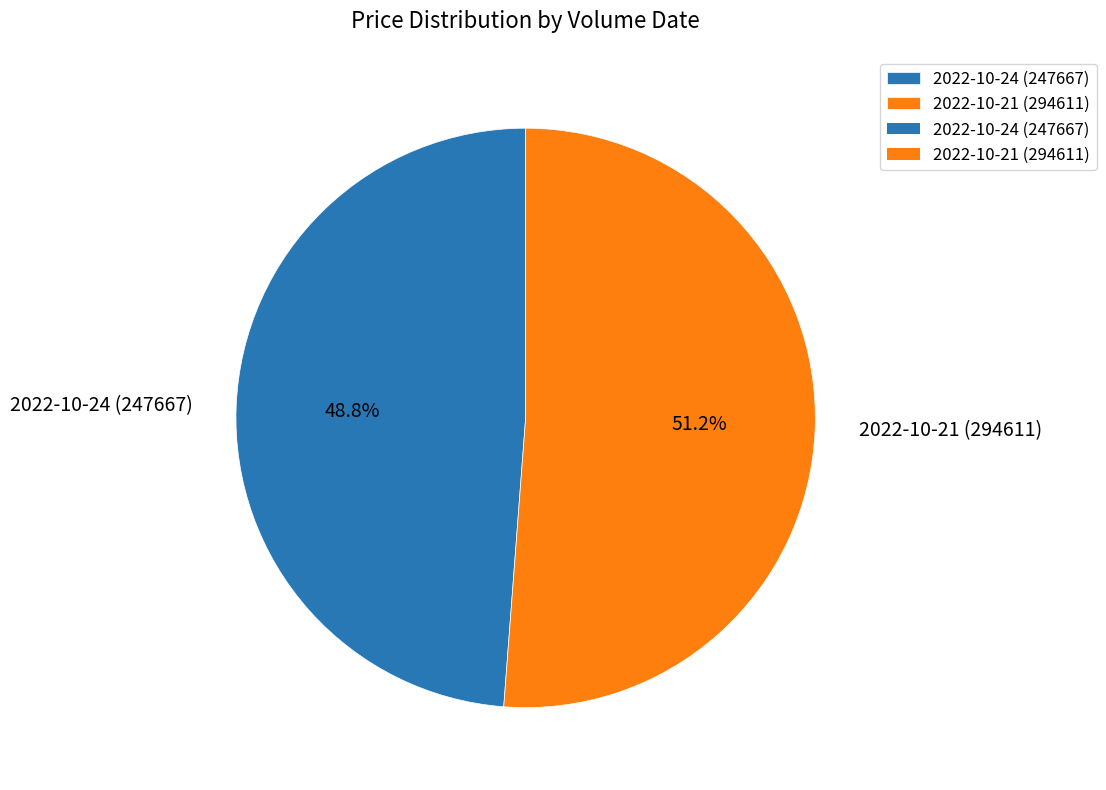

To the nearest percent, what portion does 2022-10-24 (247667) represent?

49%